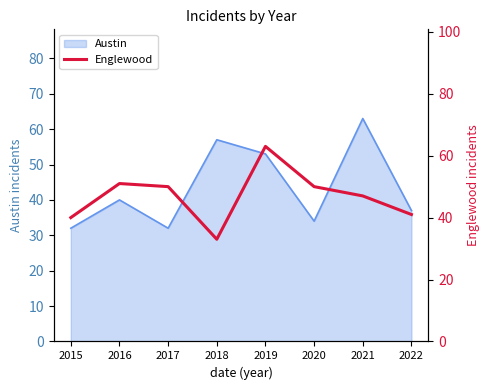

What is the maximum value shown in the chart?

63